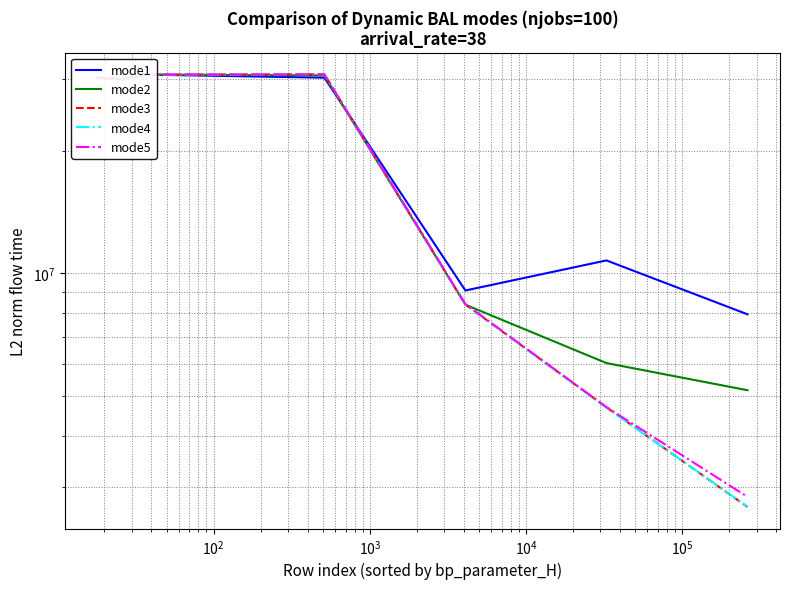

At how many categories does at least one series exceed 14762418?

4